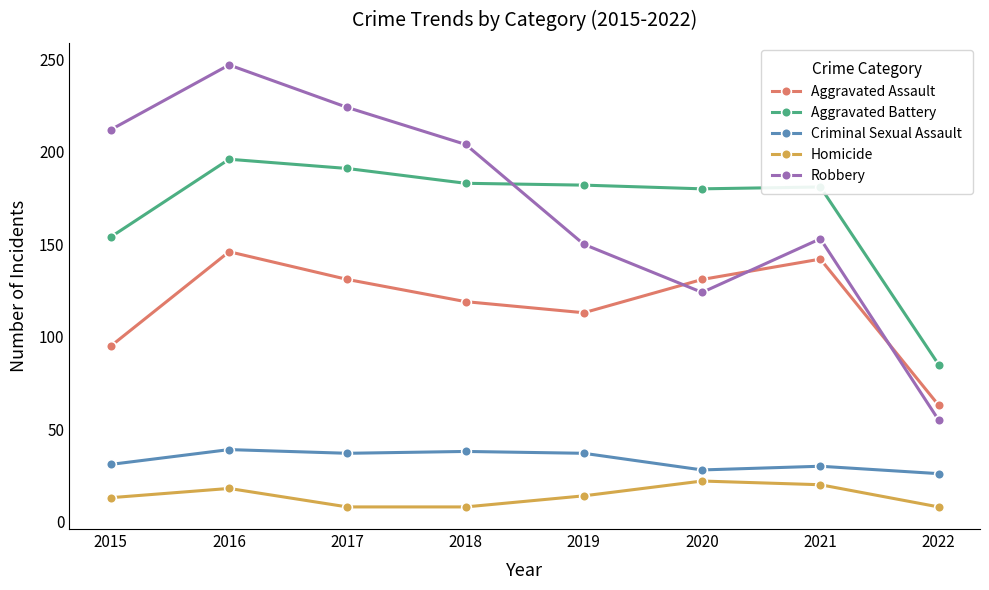

Between 2015 and 2016, which series saw the biggest shift?

Aggravated Assault